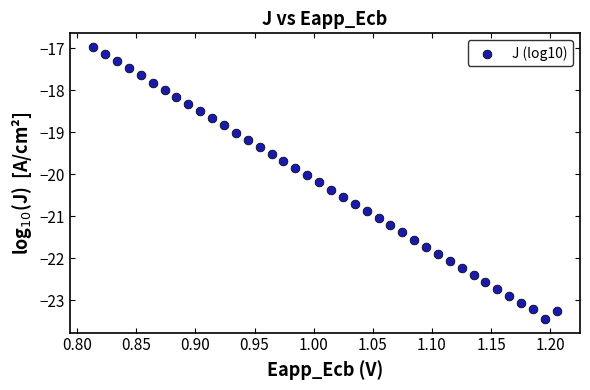

What is the range of Y values (max minus min)?

6.5